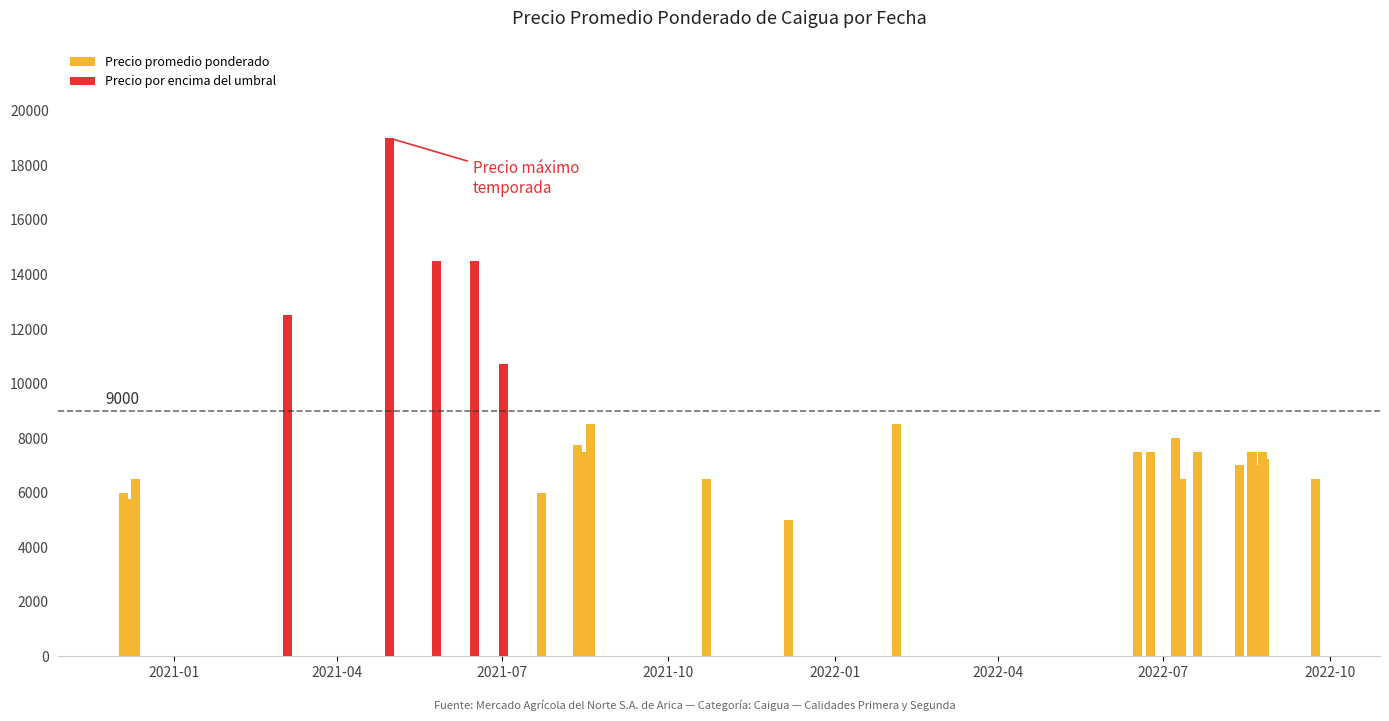

What is the average value of the Precio promedio ponderado series?

7036